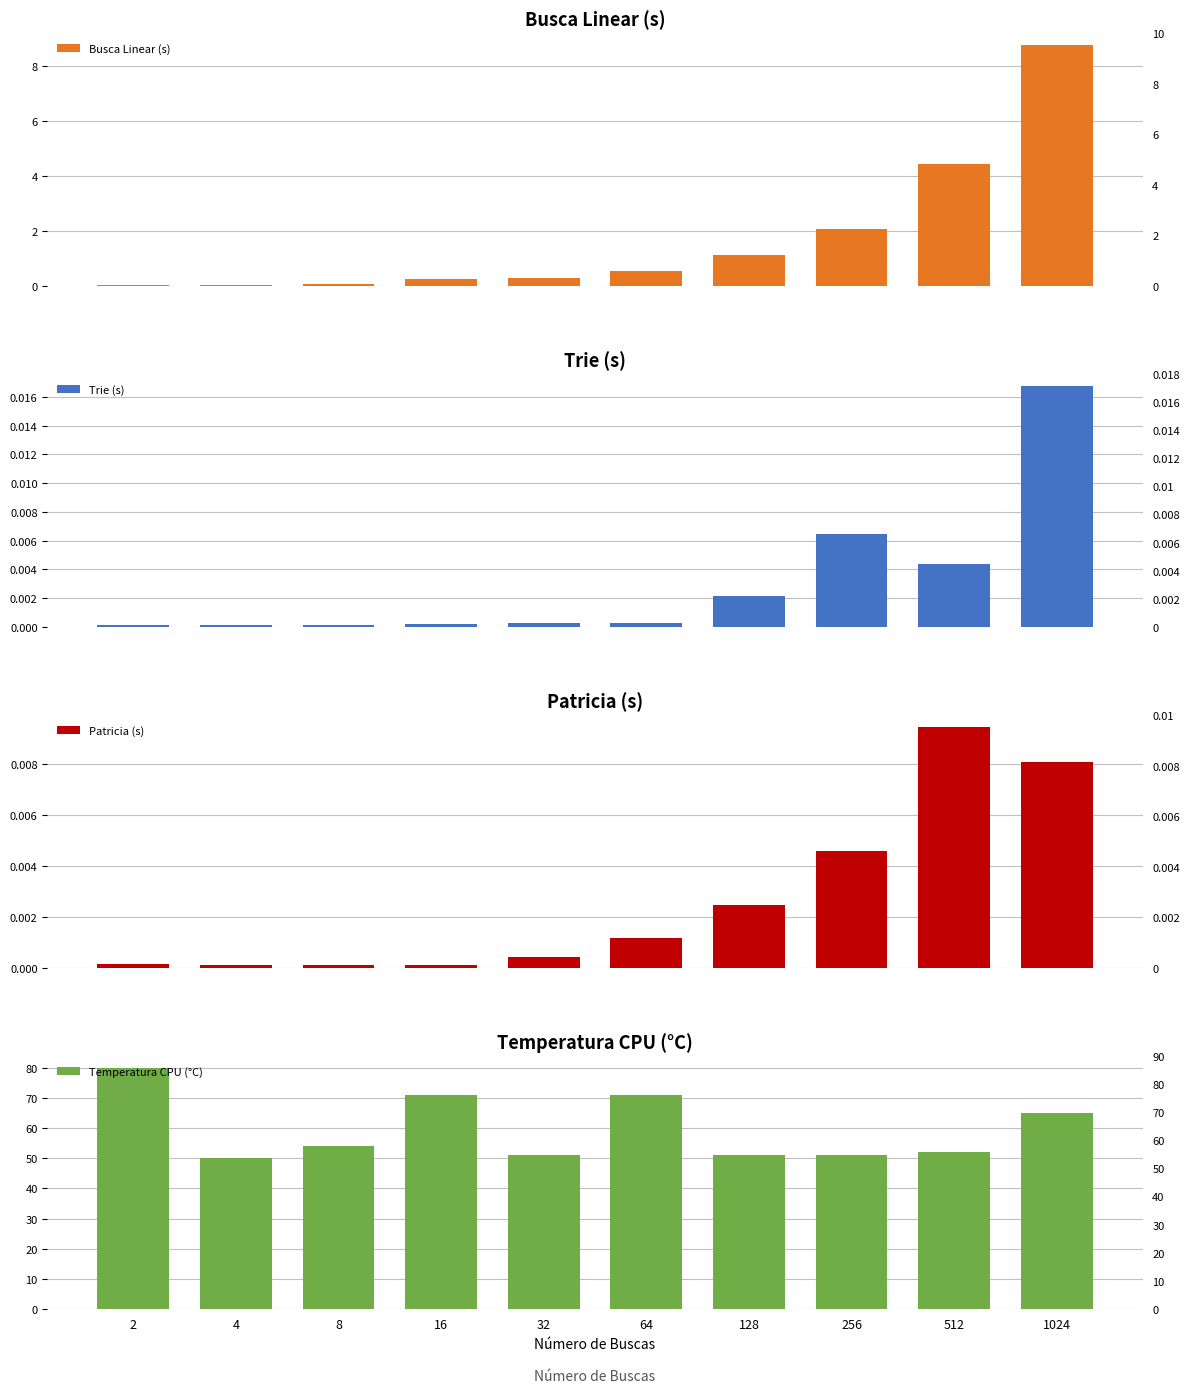

At which category does the chart reach its minimum across all series?

16